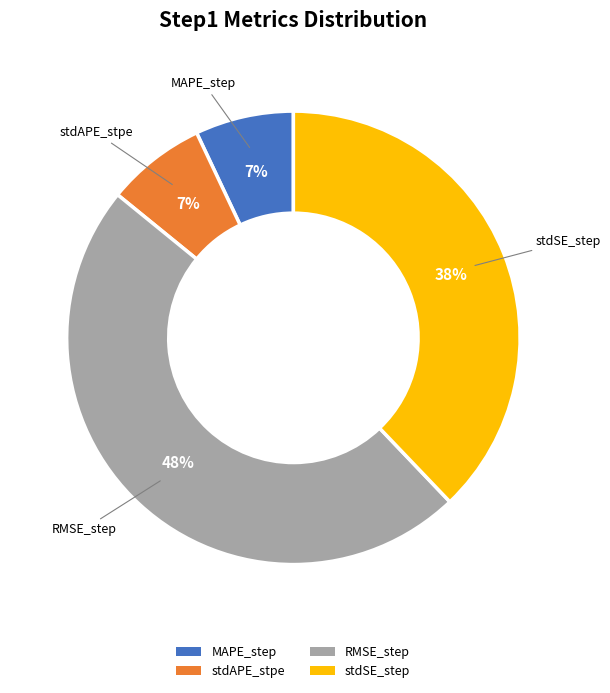

To the nearest percent, what is the average slice percentage?

25%